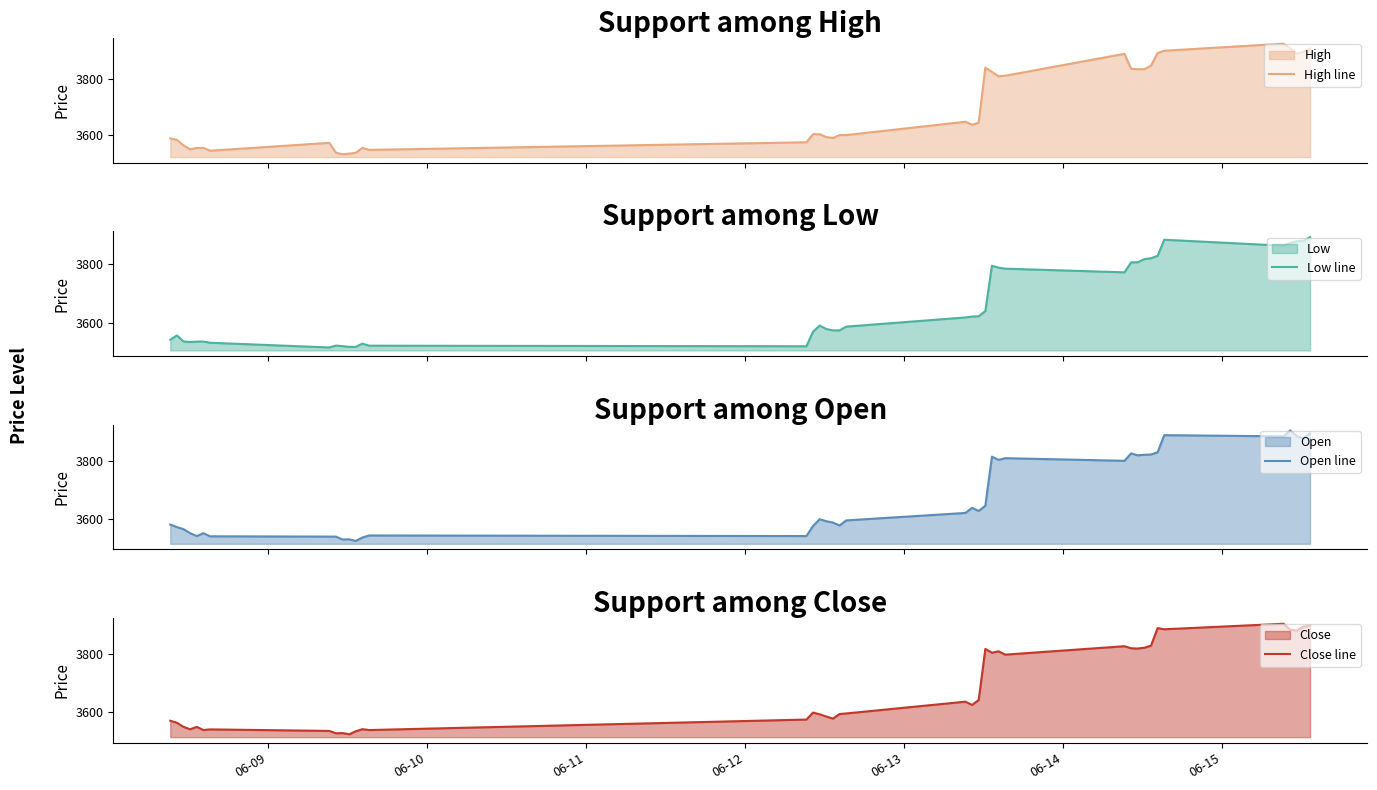

What is the greatest value displayed?

3925.0